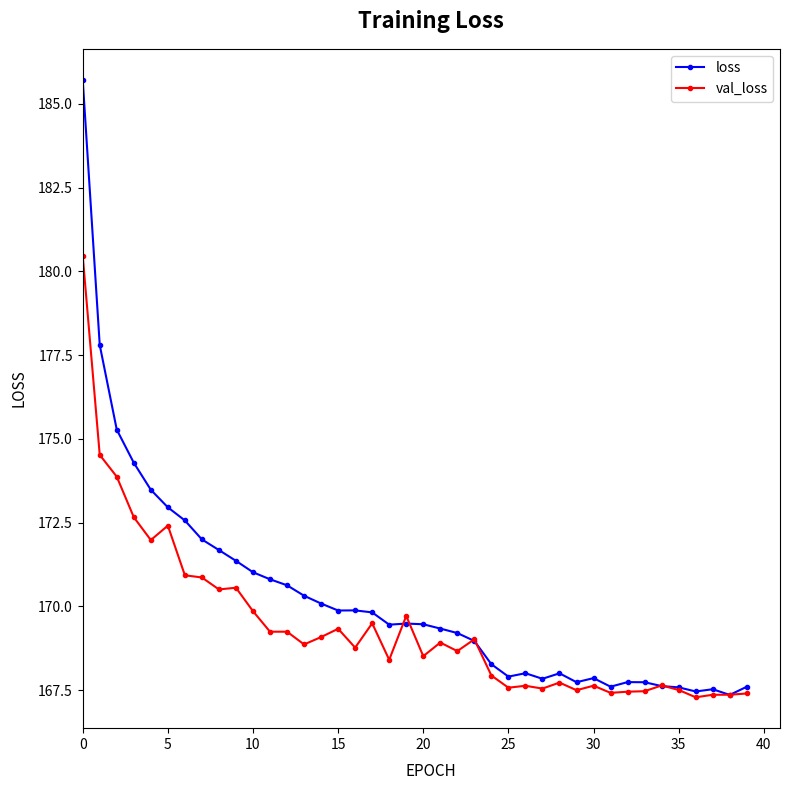

How many lines are shown in the chart?

2